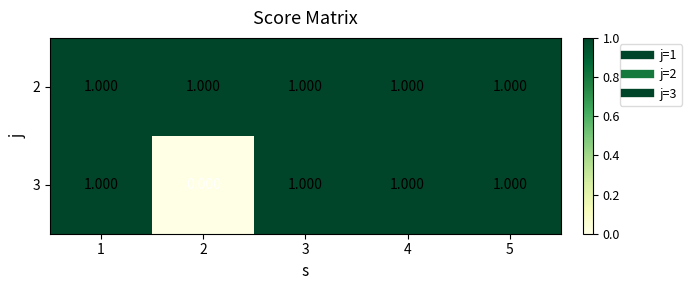

Is the value of 3 at 2 greater than the value of 2 at 3?

No